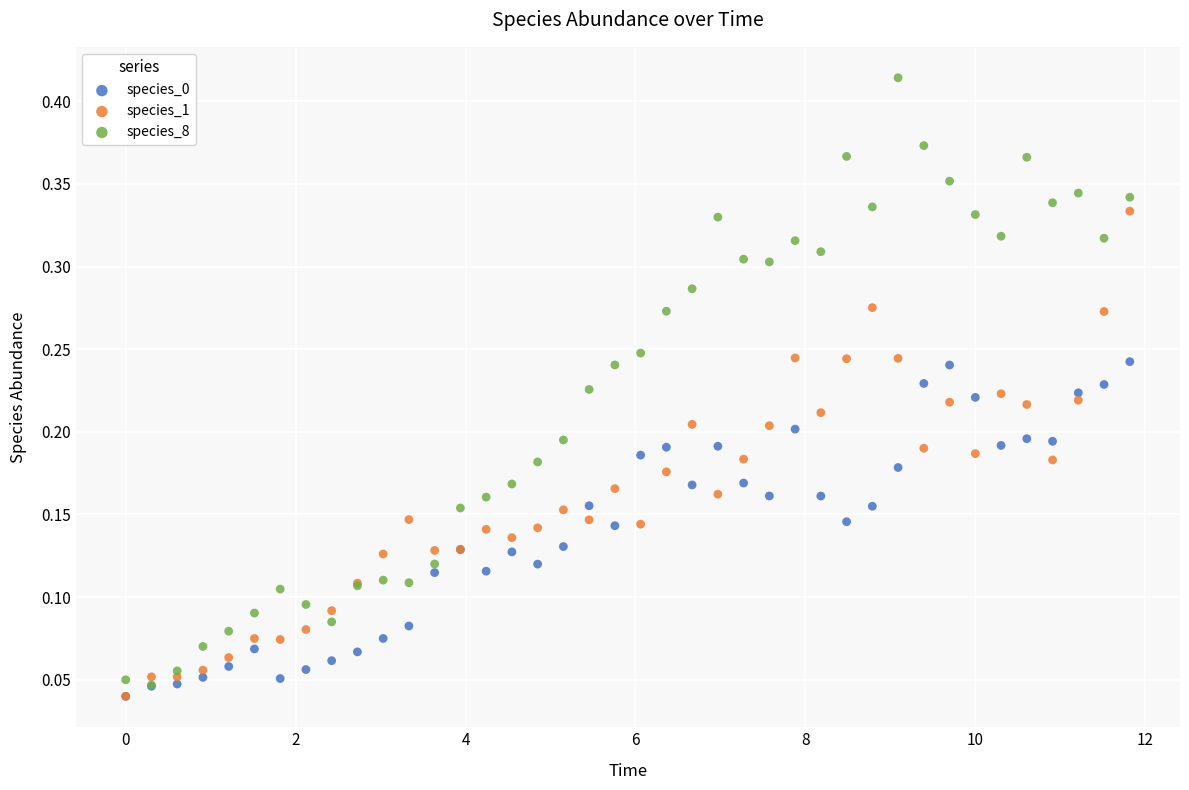

Which series reaches the maximum Y coordinate?

species_8